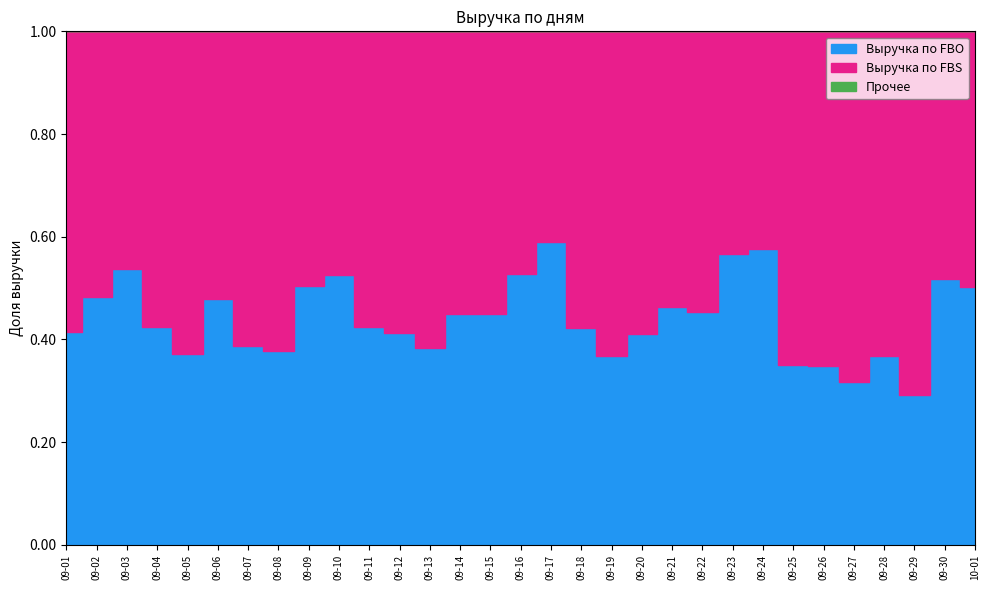

Which series changed the most between 09-07 and 09-20?

Выручка по FBS